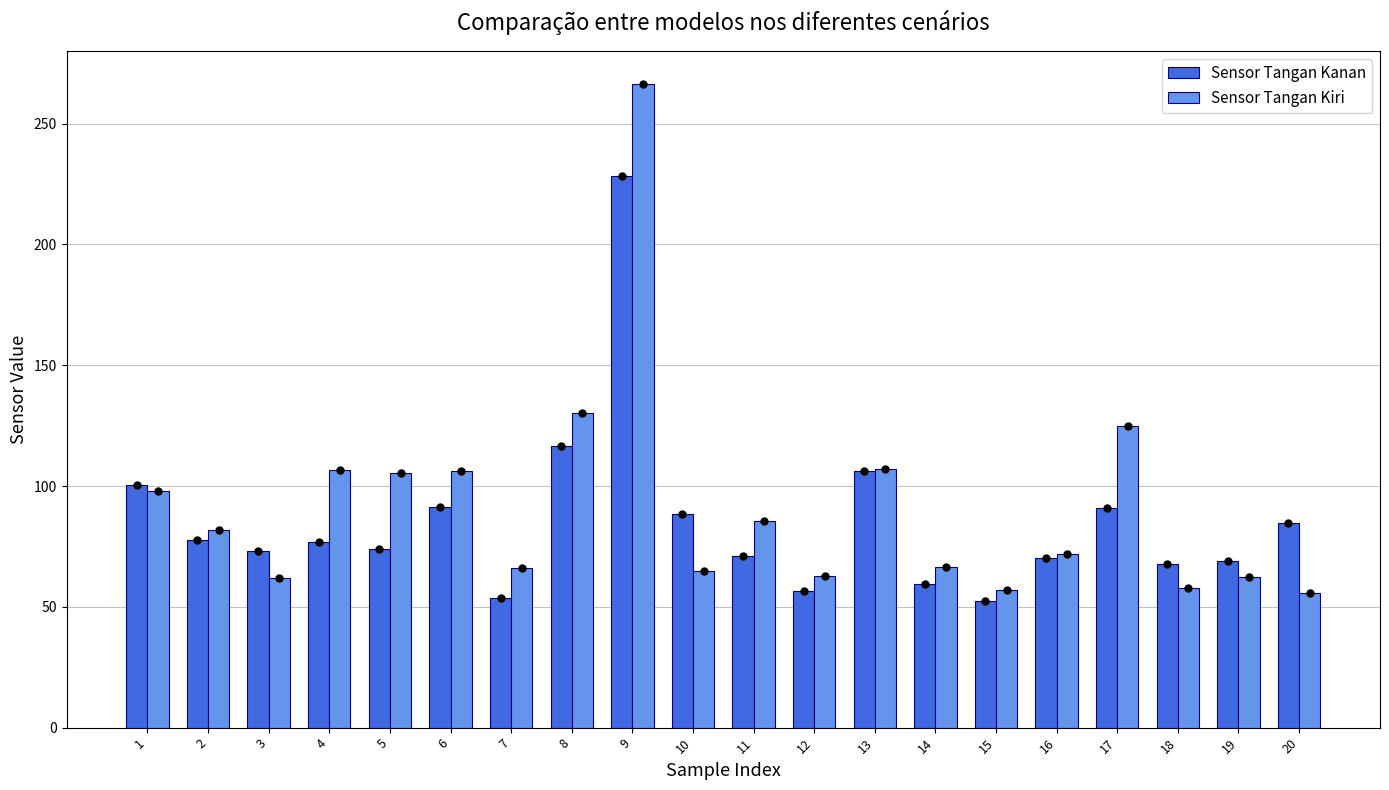

What are all the series names shown in the legend?

Sensor Tangan Kanan, Sensor Tangan Kiri